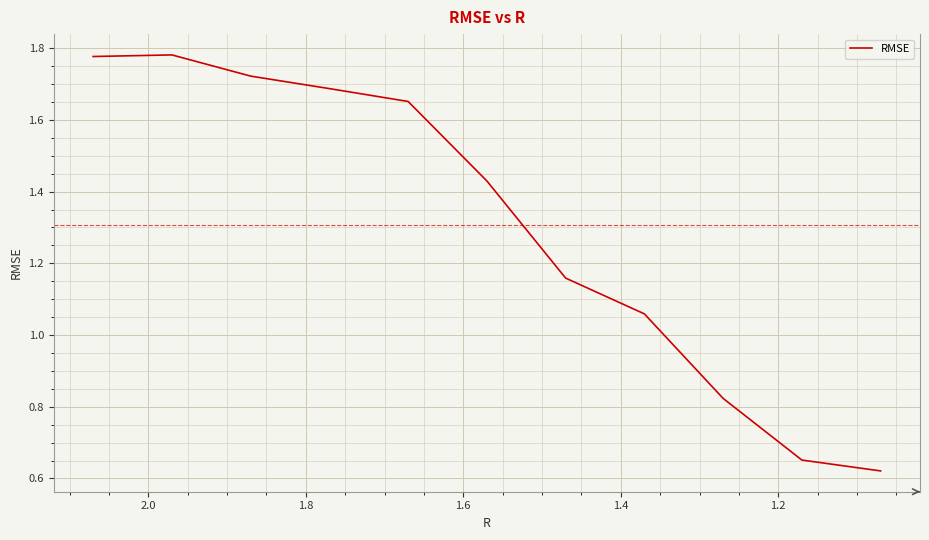

Reading left to right, what are all the values shown in this chart?

1.8	1.8	1.7	1.7	1.7	1.4	1.2	1.1	0.8	0.7	0.6